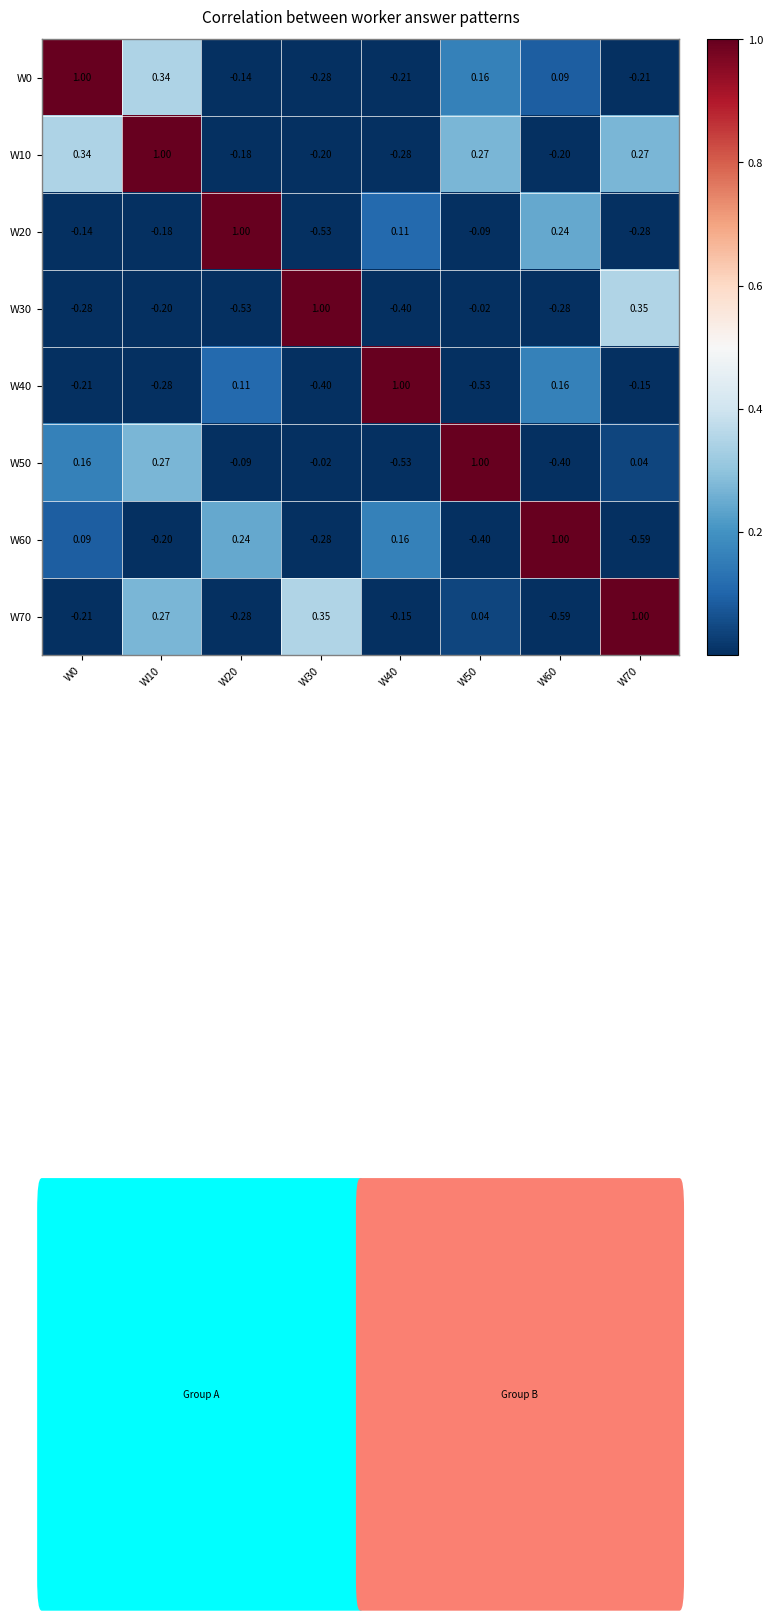

Is the value of W50 at W70 greater than the value of W40 at W40?

No